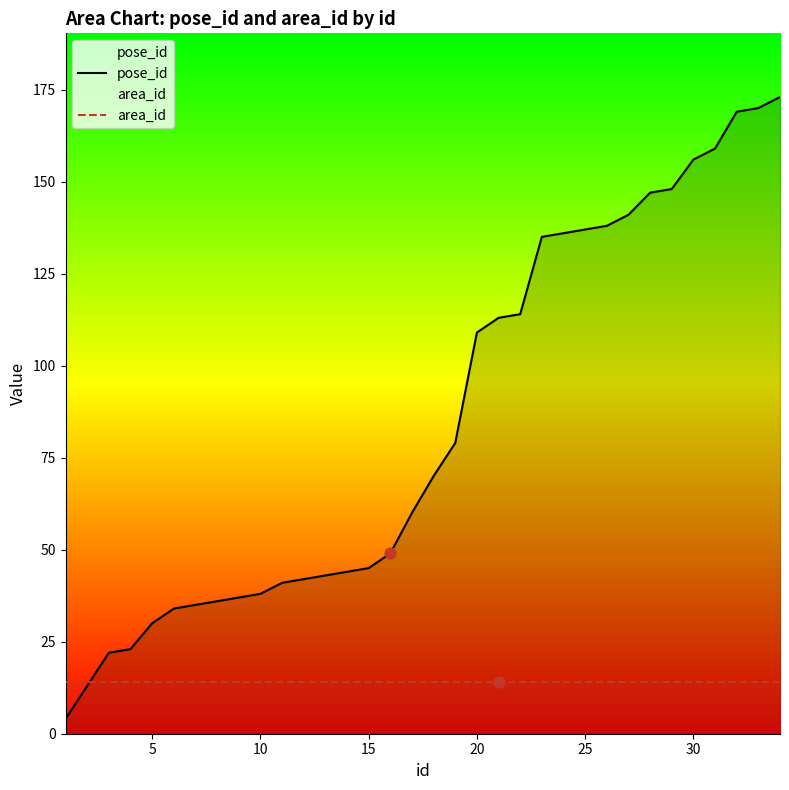

Which series has the largest Y range (max minus min)?

pose_id